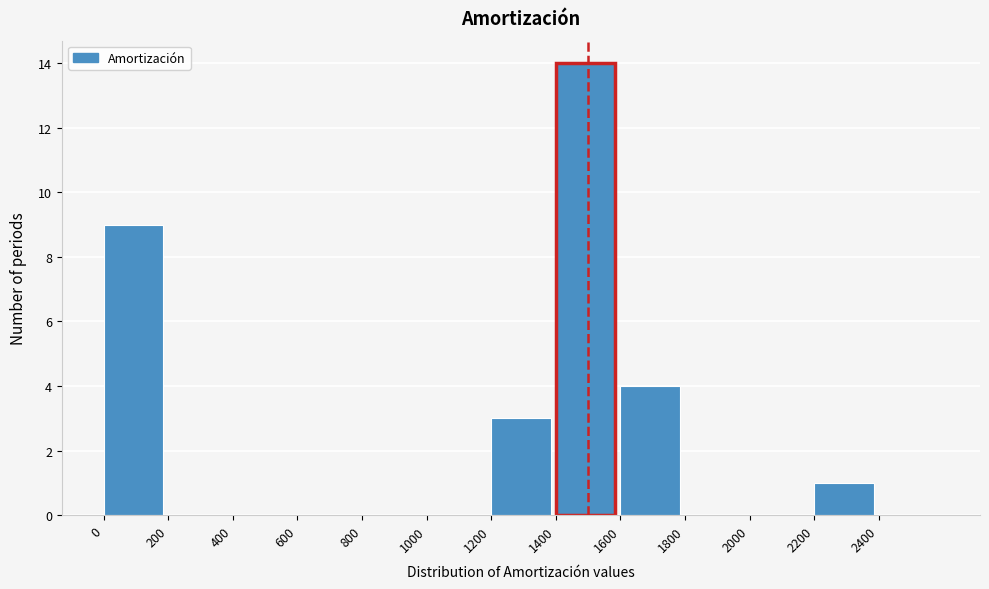

Reading left to right, list every bar in this chart as the range it spans on the x-axis followed by its height. The values are not printed on the chart, so give them approximately, as read against the axis.

0 to 200: 9
200 to 400: 0
400 to 600: 0
600 to 800: 0
800 to 1000: 0
1000 to 1200: 0
1200 to 1400: 3
1400 to 1600: 14
1600 to 1800: 4
1800 to 2000: 0
2000 to 2200: 0
2200 to 2400: 1
2400 to 2600: 0